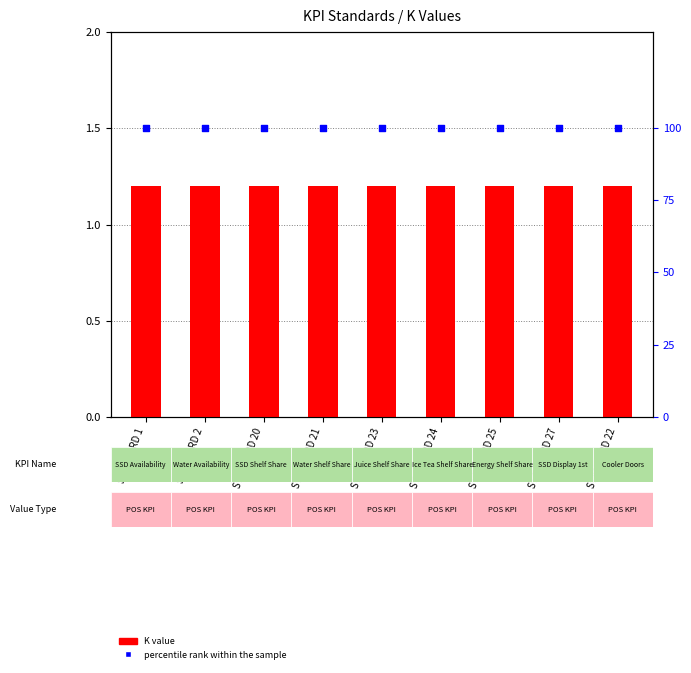

Which series reaches the maximum Y coordinate?

percentile rank within the sample